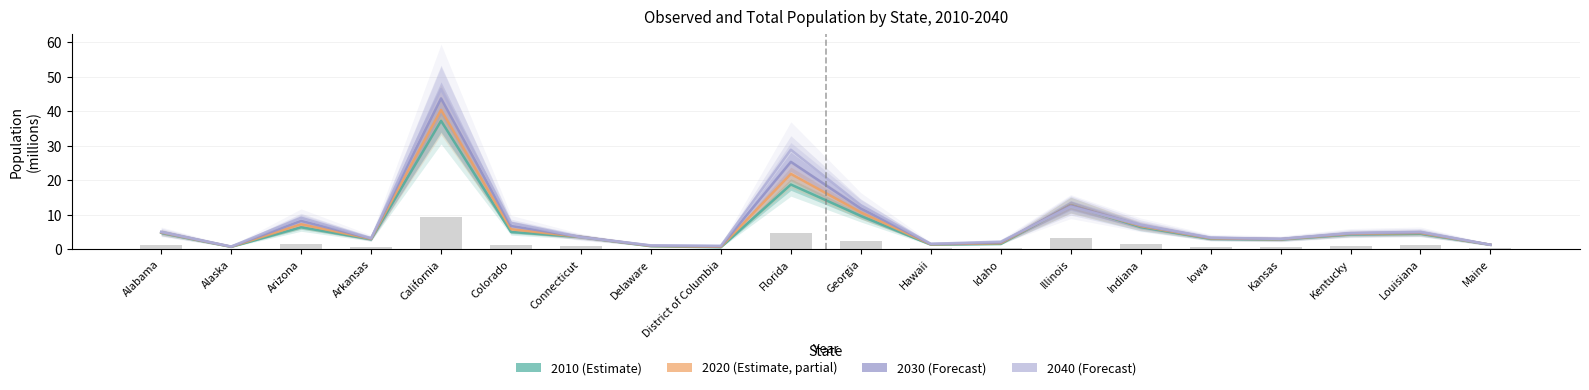

At how many categories does at least one series exceed 38?

1